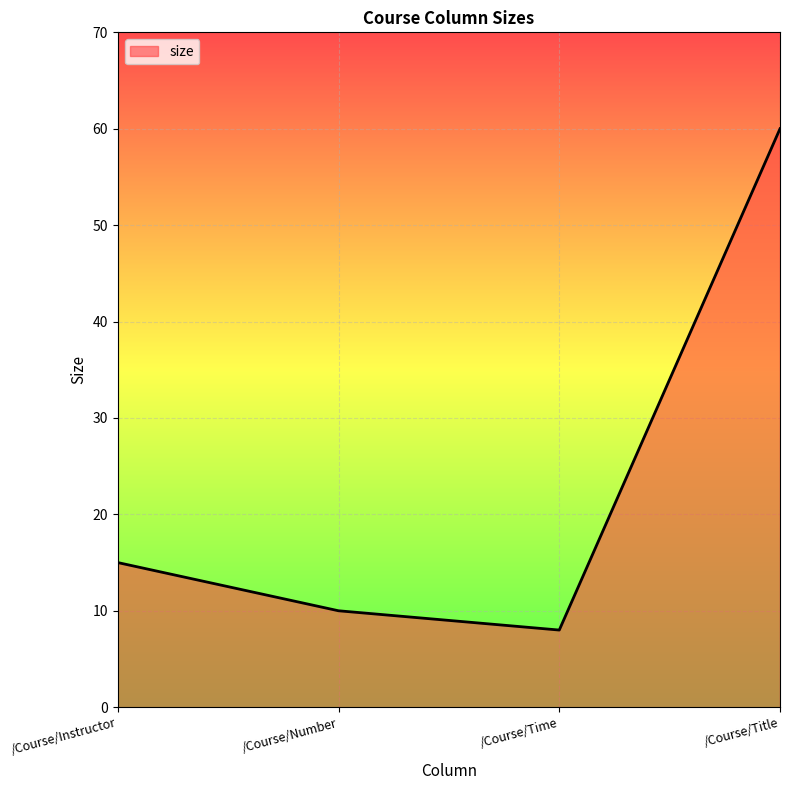

Between /Course/Instructor and /Course/Number, which is larger?

/Course/Instructor